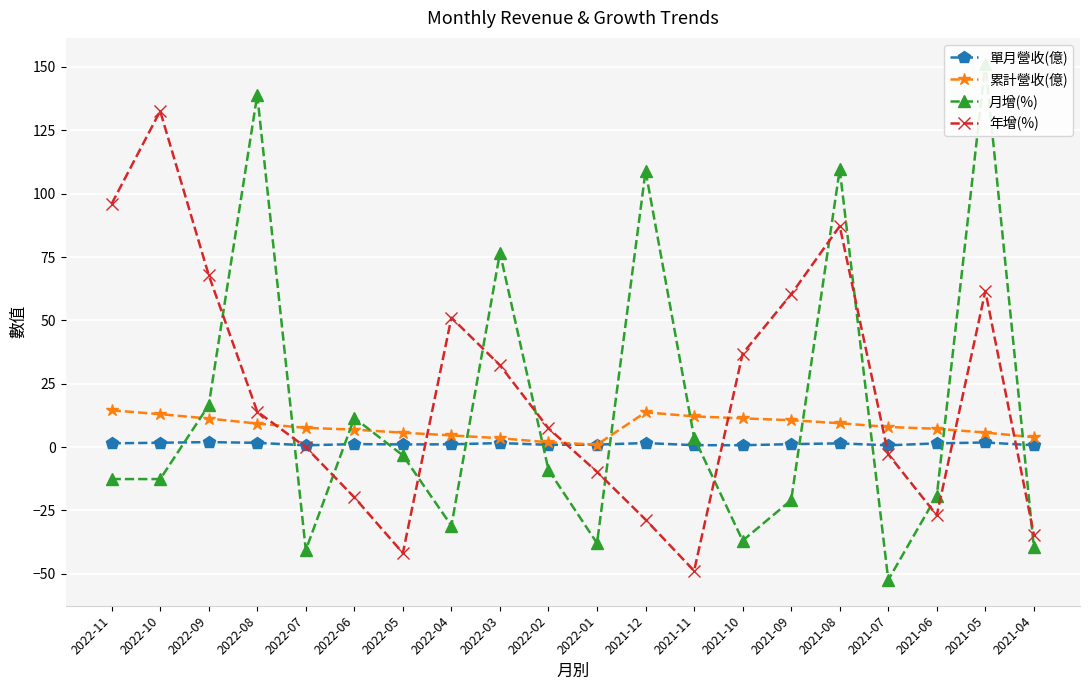

The value of 年增(%) at 2022-02 is 7.4. True or false?

True